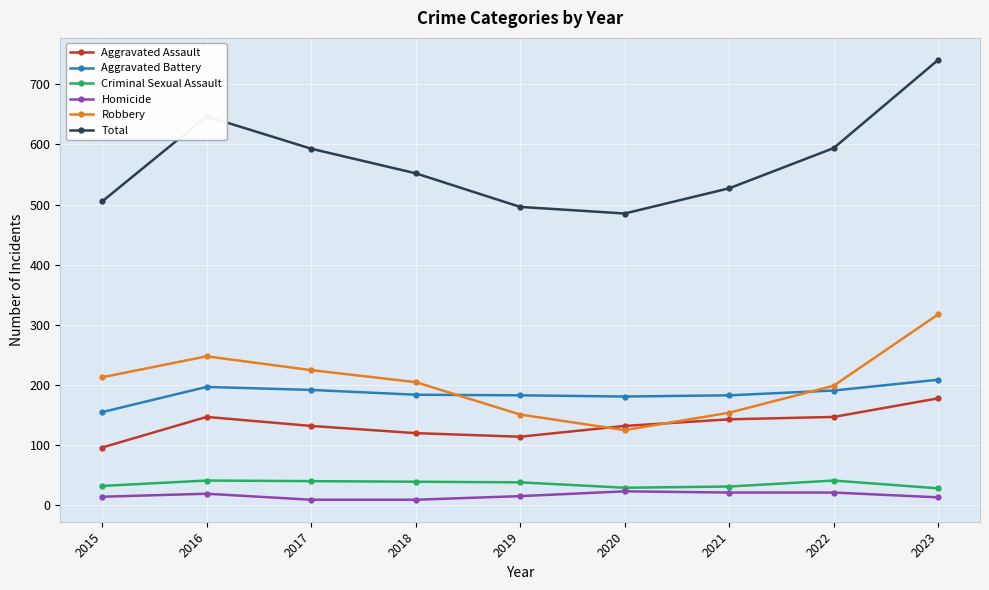

What is the difference between the Aggravated Battery values at 2015 and 2017?

37